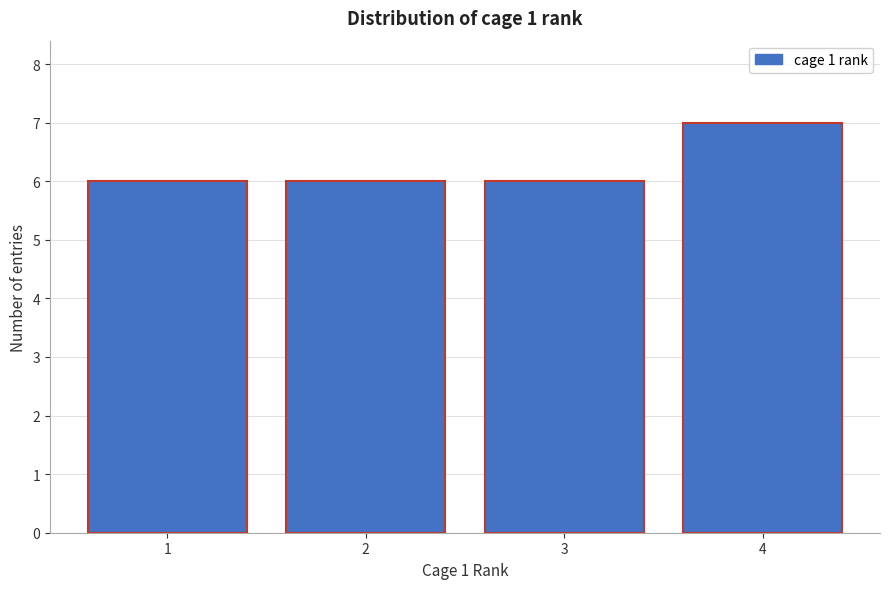

Reading right to left, what are all the values shown in this chart?

4=7	3=6	2=6	1=6